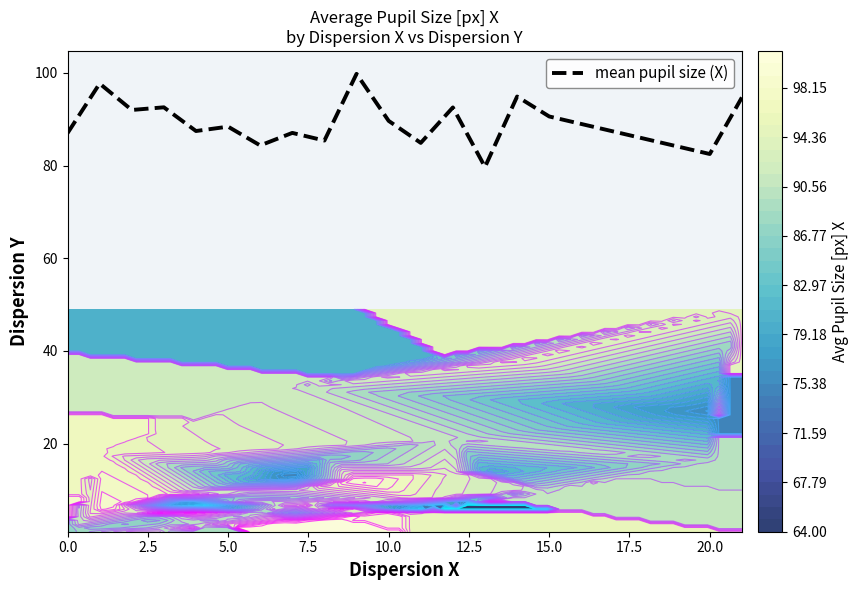

What is the minimum value for mean pupil size (X)?

79.7